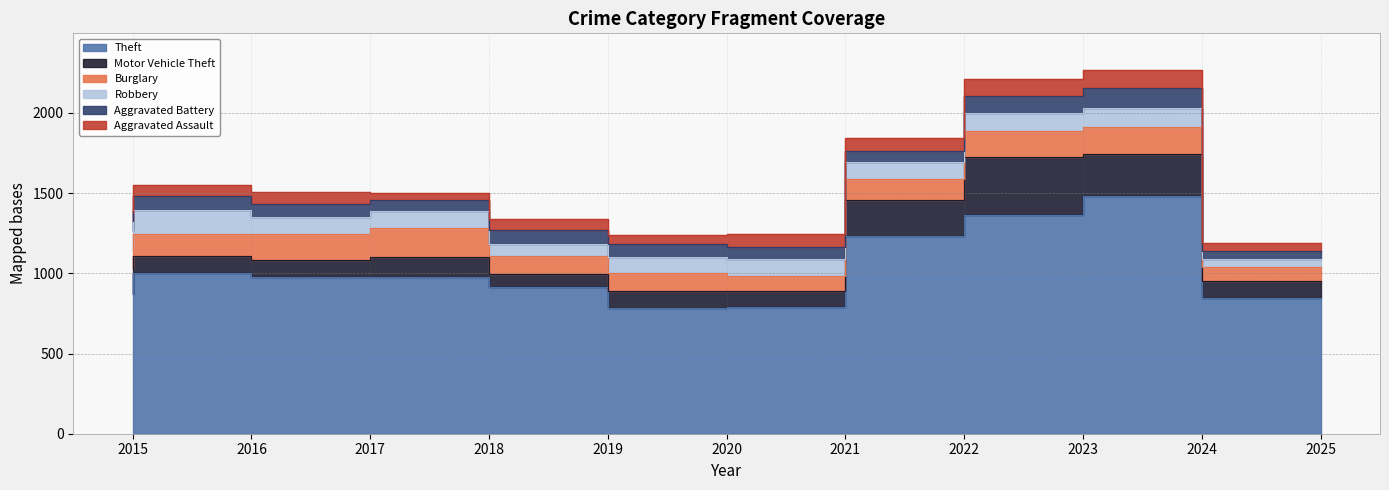

True or false: Aggravated Battery and Theft intersect in this chart.

False